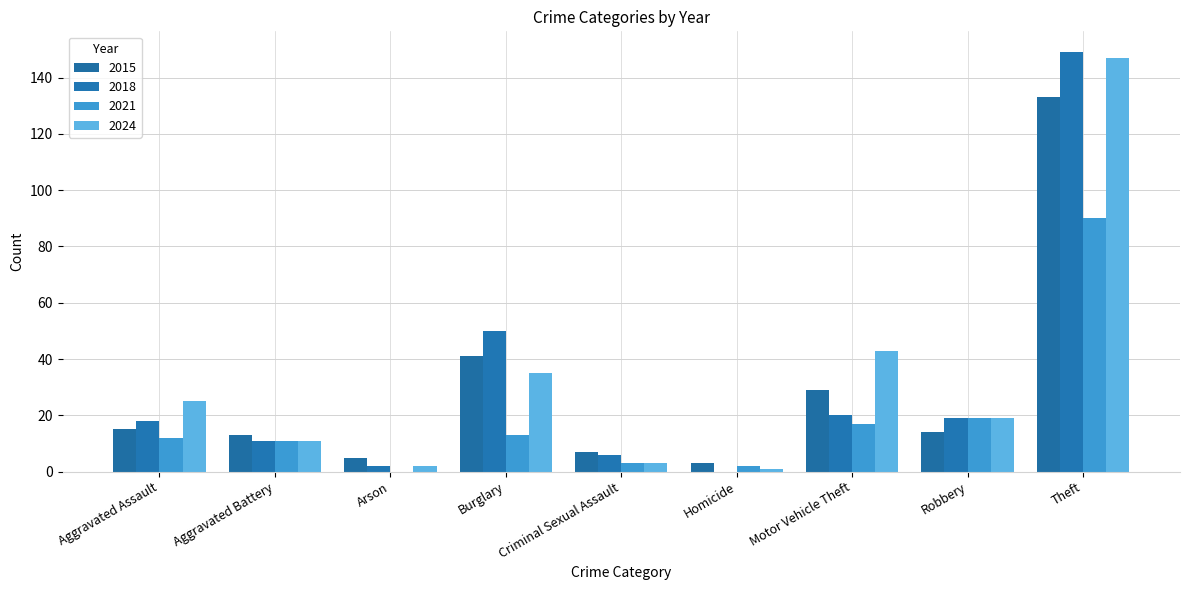

How many categories are shown in the chart?

9